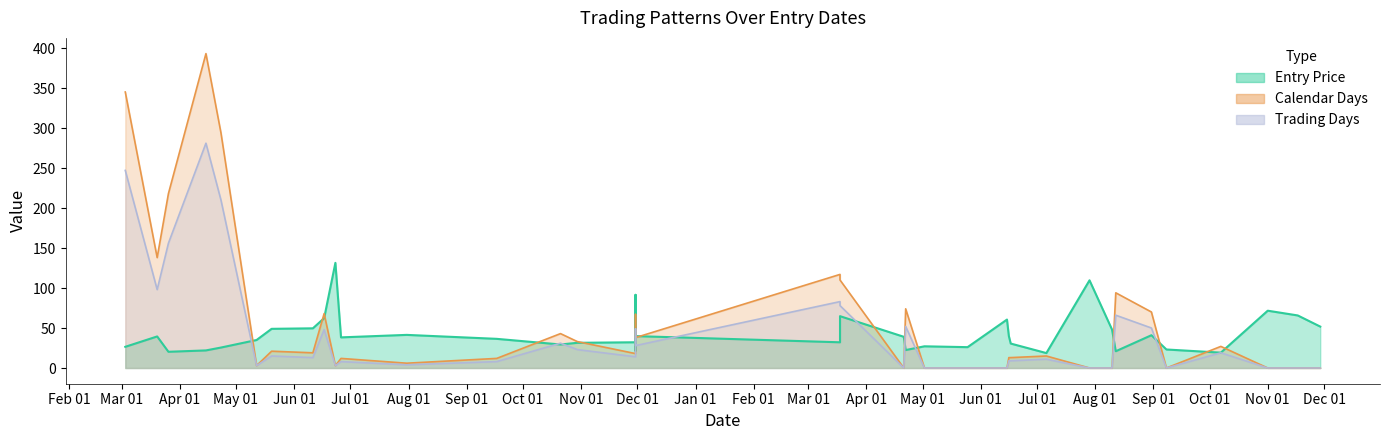

Is it true that Trading Days equals 0.0 at 8/10/2016?

True